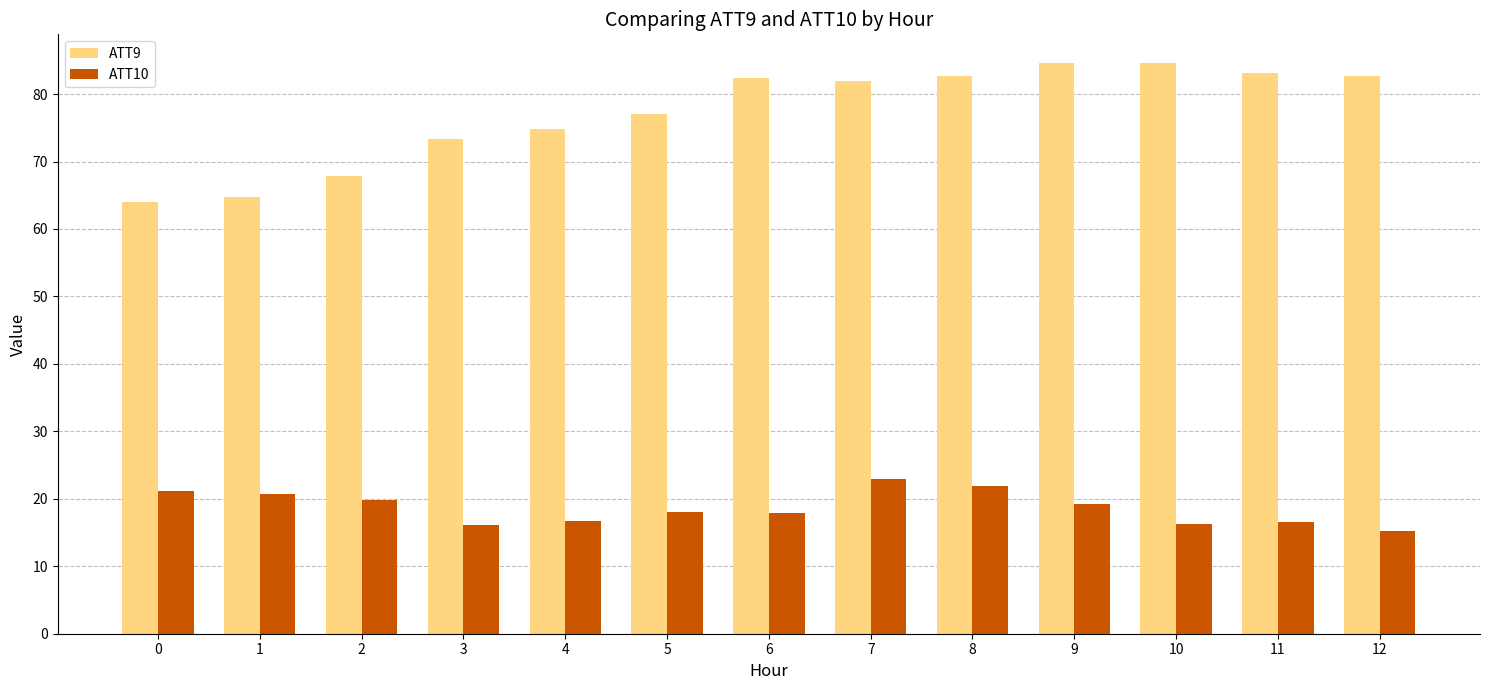

What is the smallest value displayed?

15.2